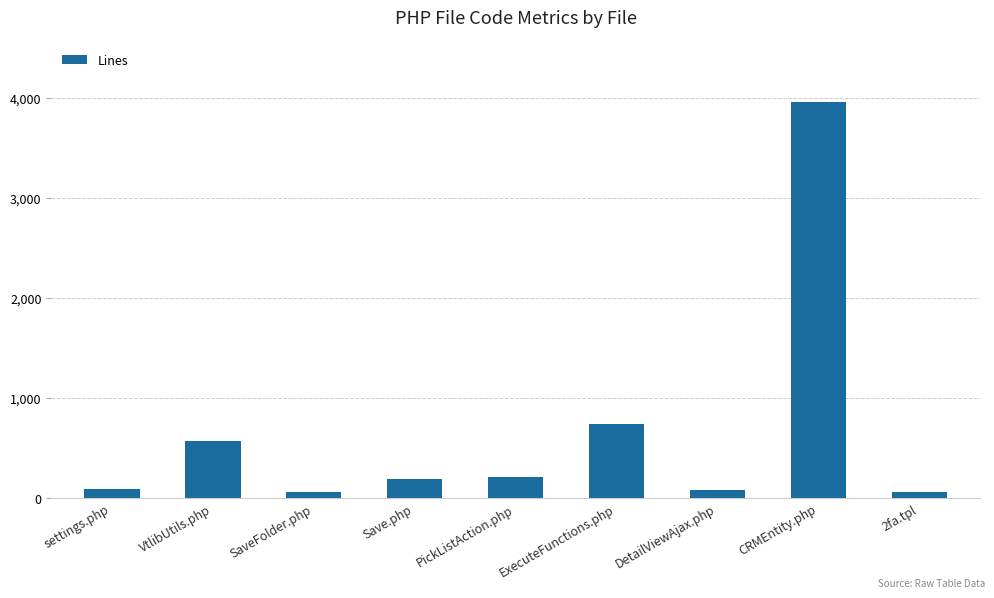

What is the approximate value at 2fa.tpl, to the nearest 10?

60